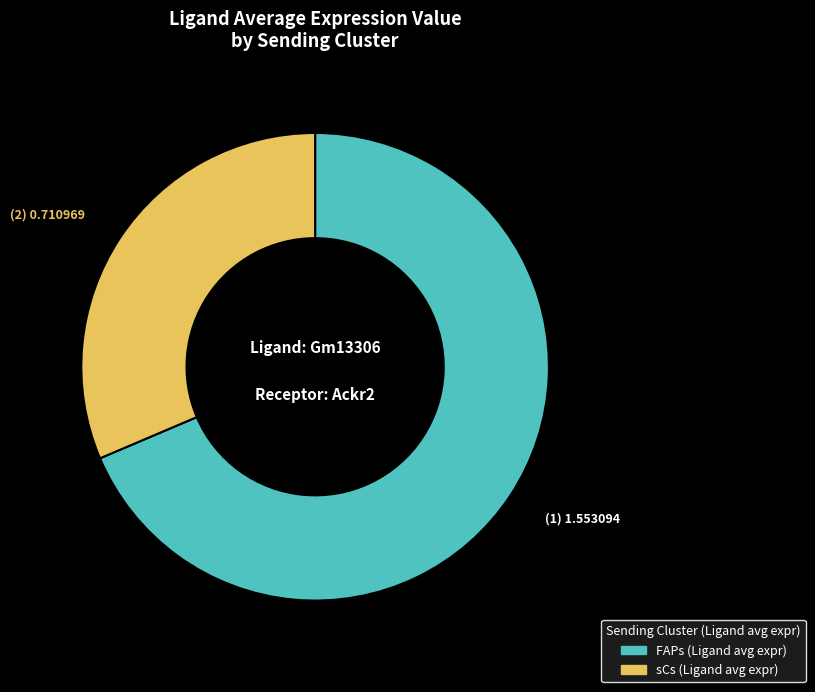

The FAPs slice represents 80% of the pie. True or false?

False